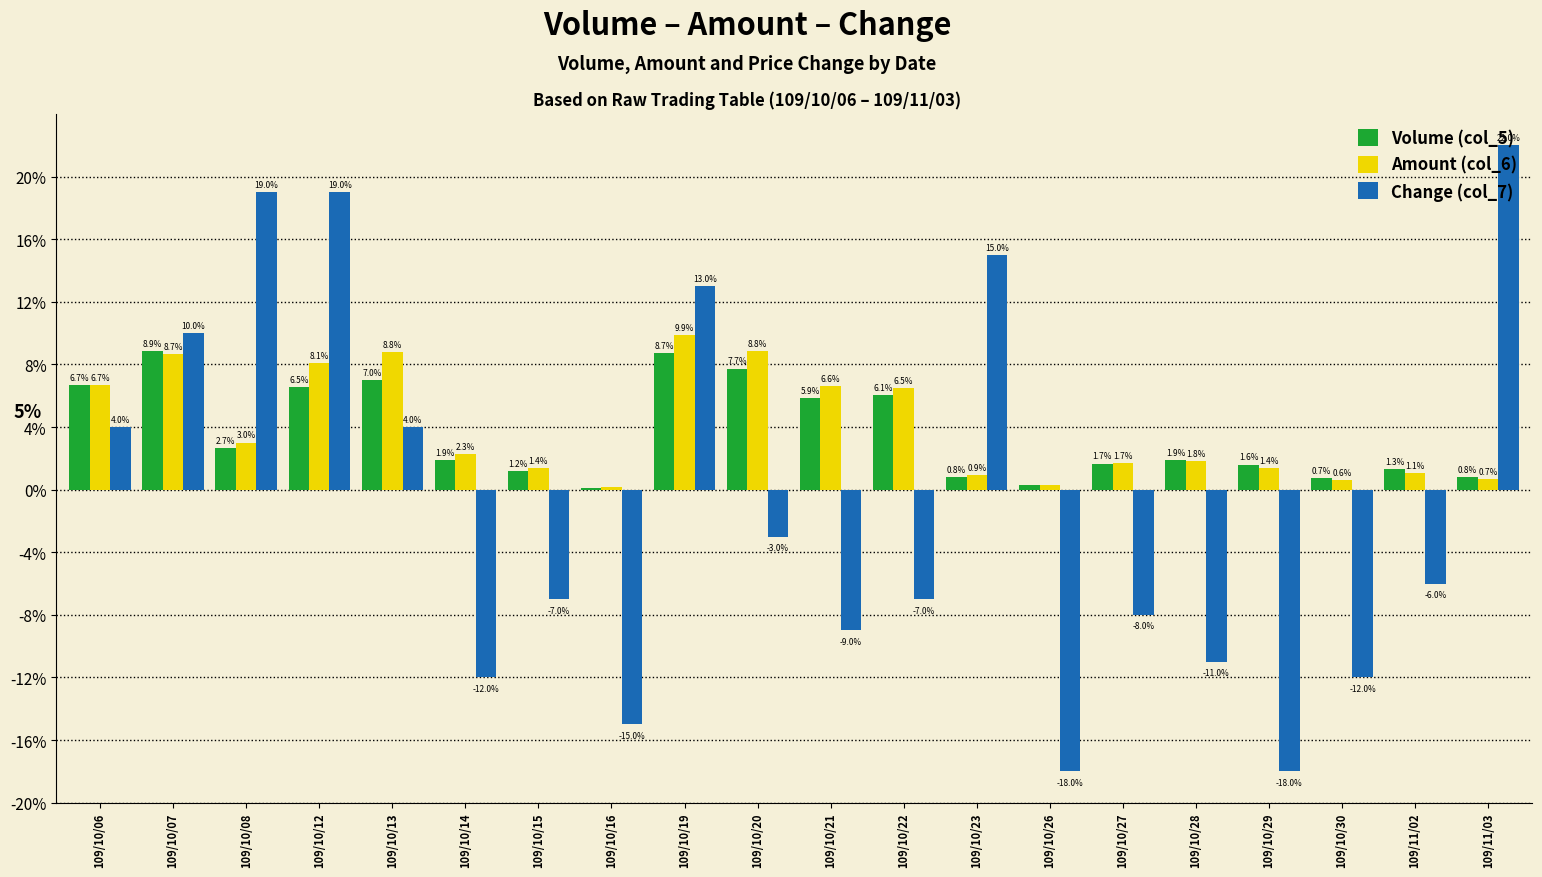

Between 109/10/16 and 109/11/03, which series saw the biggest shift?

Change (col_7)